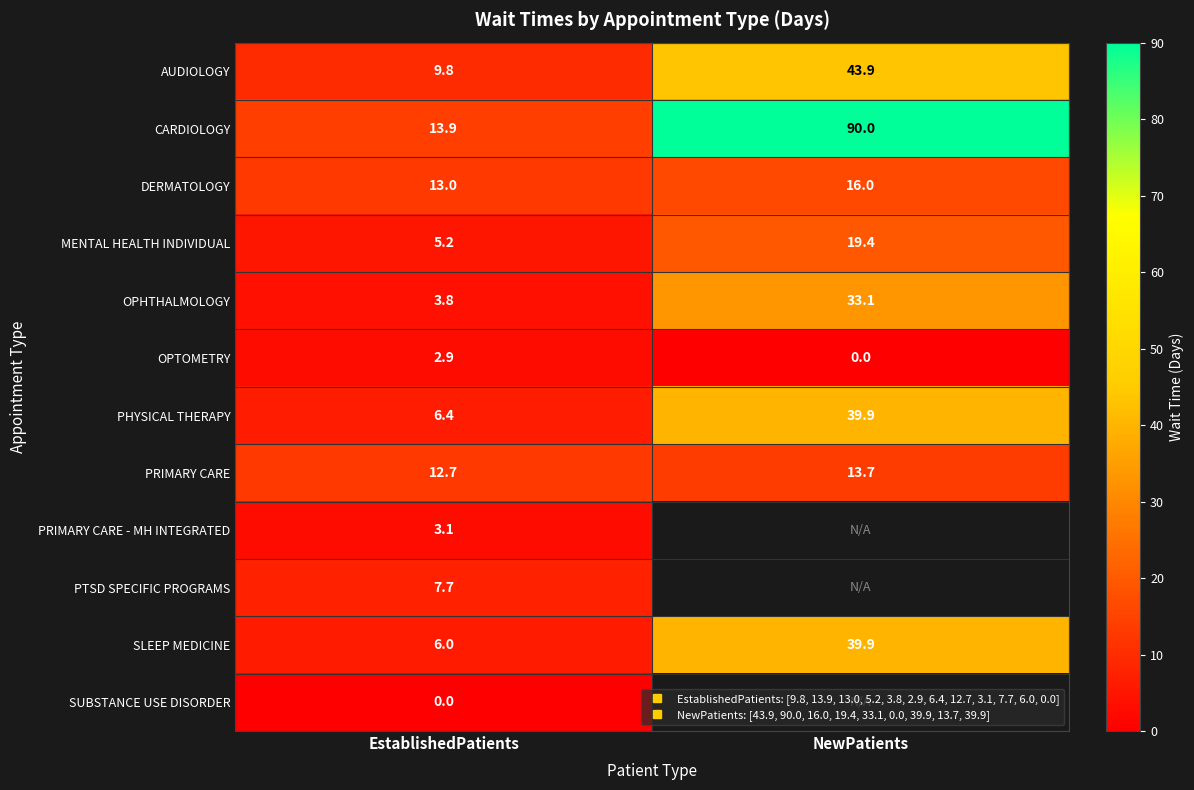

List the series in order of their peak value, highest first.

CARDIOLOGY, AUDIOLOGY, PHYSICAL THERAPY, SLEEP MEDICINE, OPHTHALMOLOGY, MENTAL HEALTH INDIVIDUAL, DERMATOLOGY, PRIMARY CARE, PTSD SPECIFIC PROGRAMS, PRIMARY CARE - MH INTEGRATED, OPTOMETRY, SUBSTANCE USE DISORDER